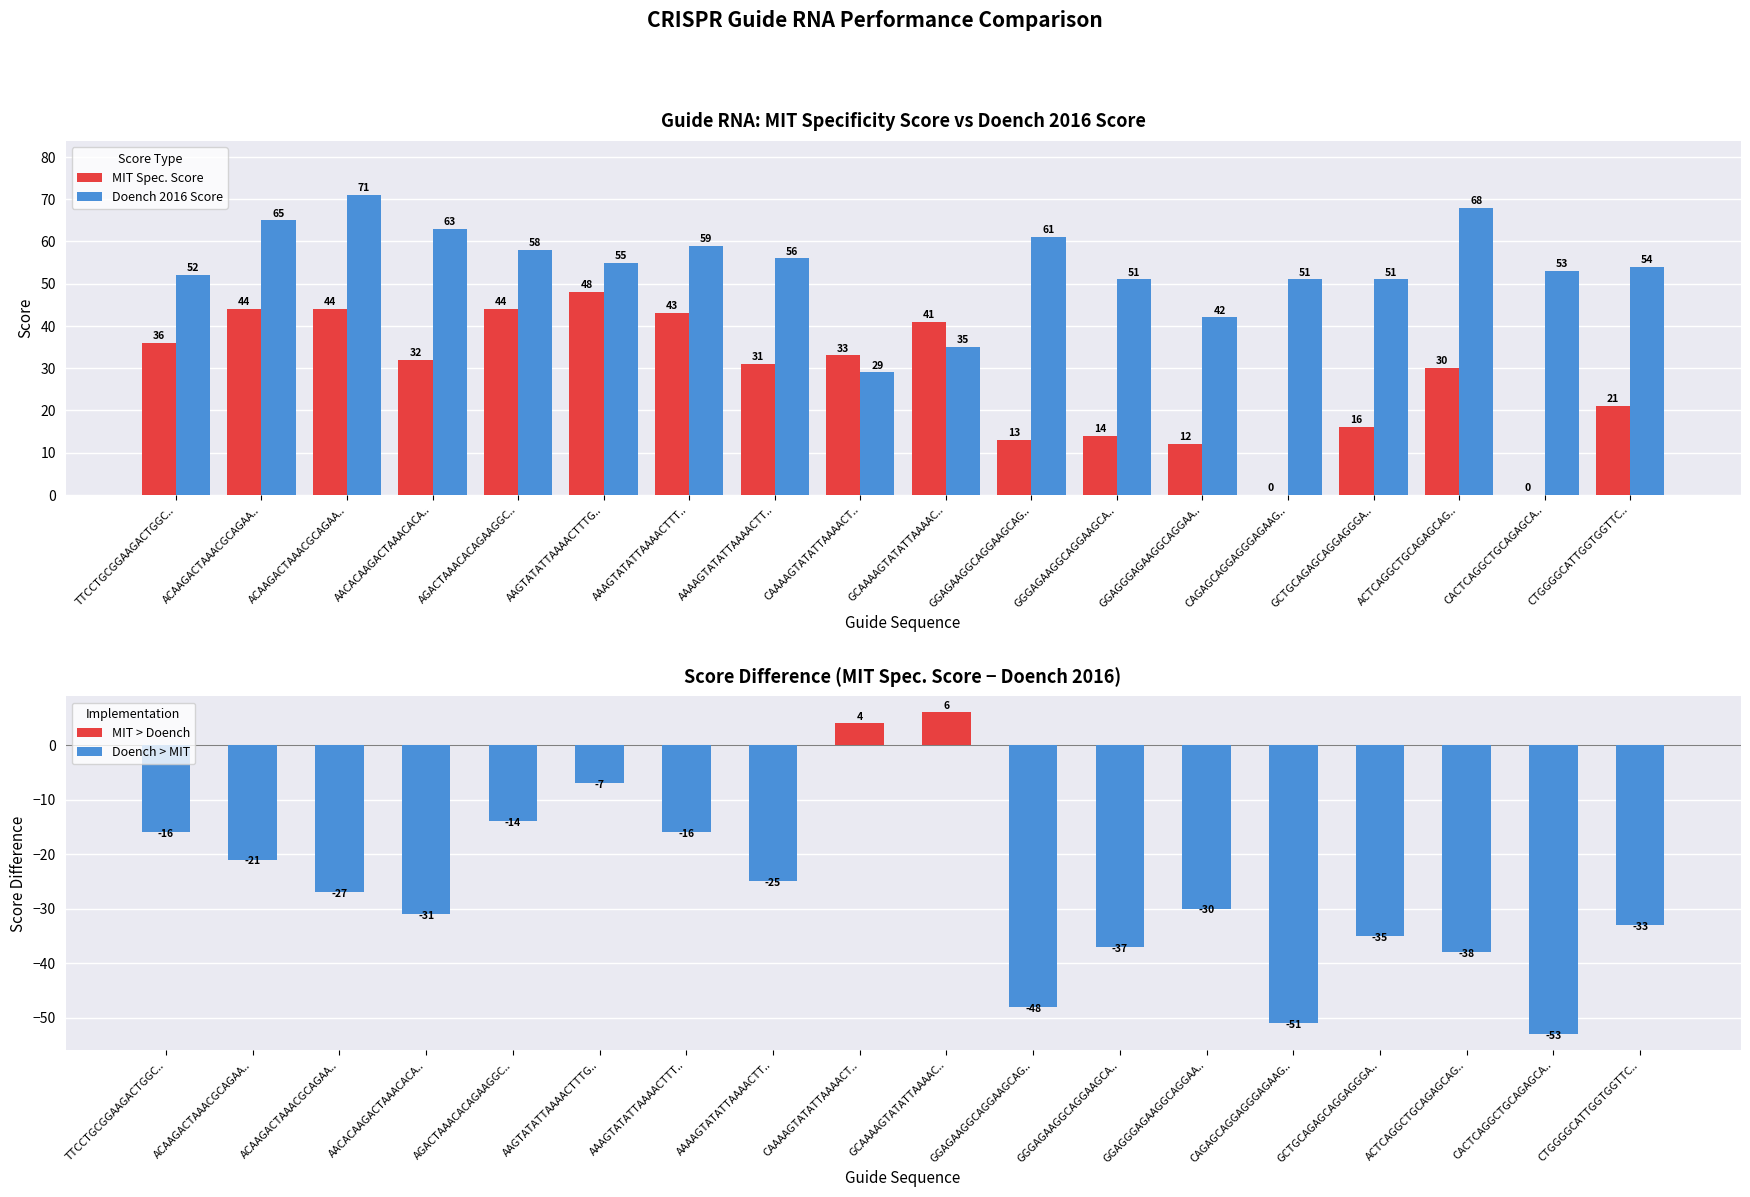

At how many categories does at least one series exceed -24?

18